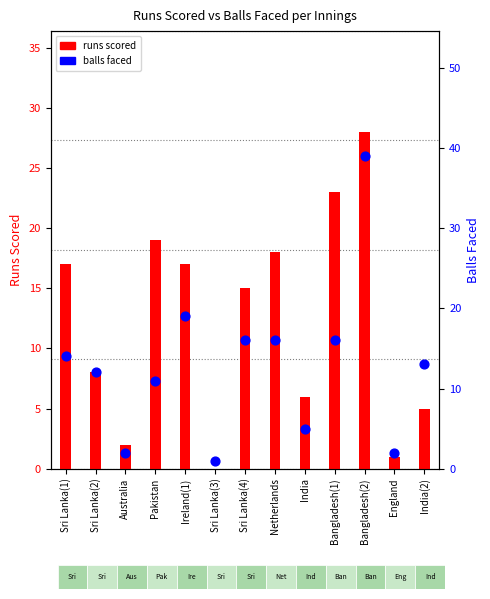

Which series has the widest spread of Y values?

balls faced